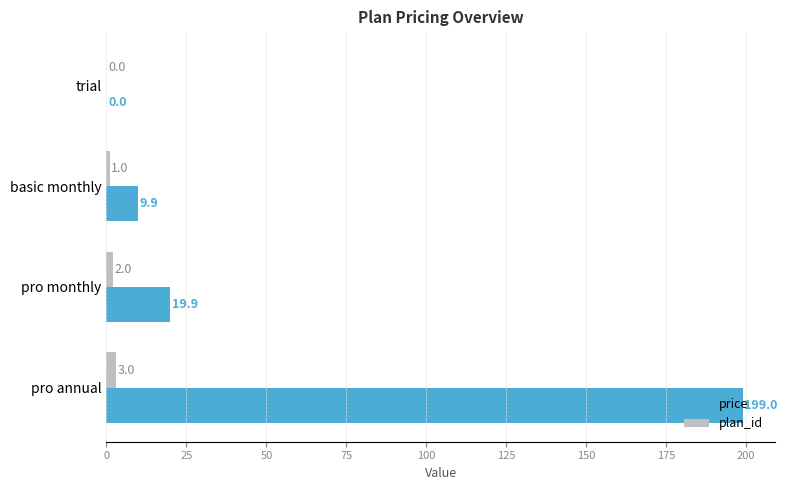

Where is price nearest to the value 99?

pro monthly